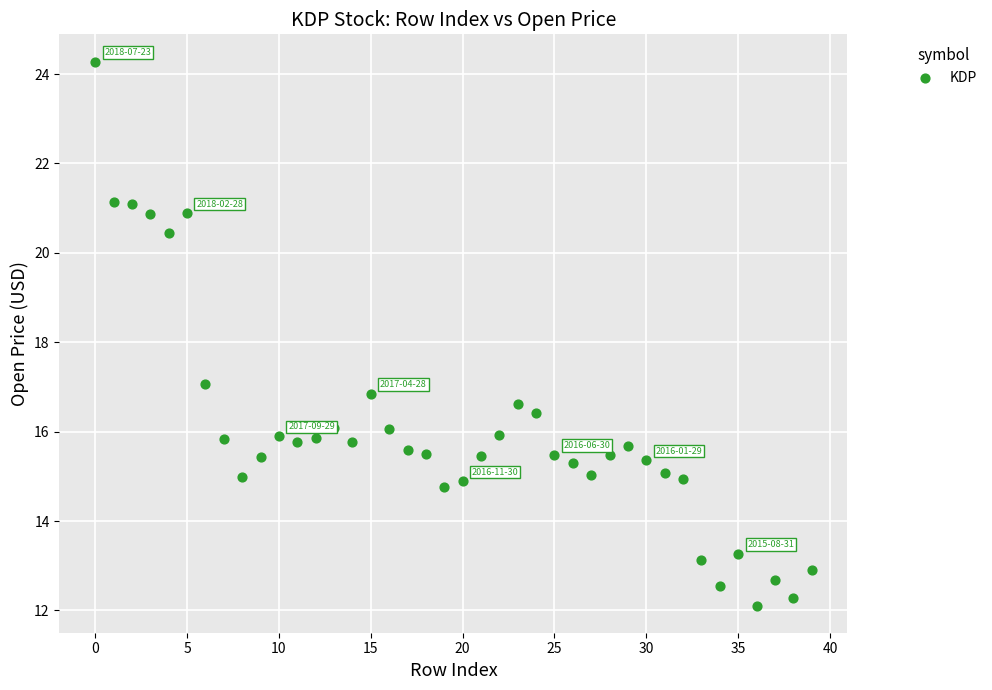

What is the range of Y values (max minus min)?

12.2